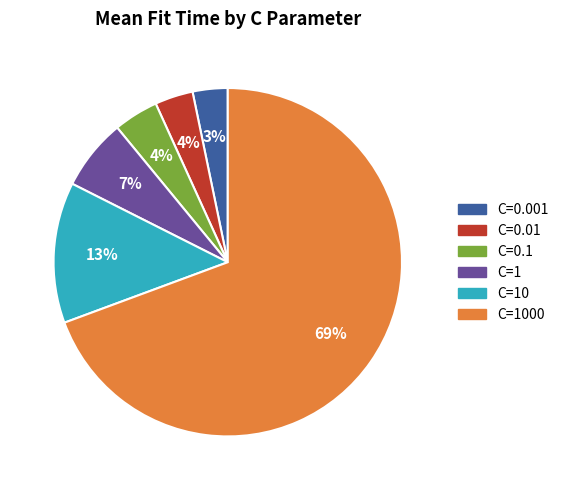

To the nearest percent, what portion does C=1000 represent?

69%